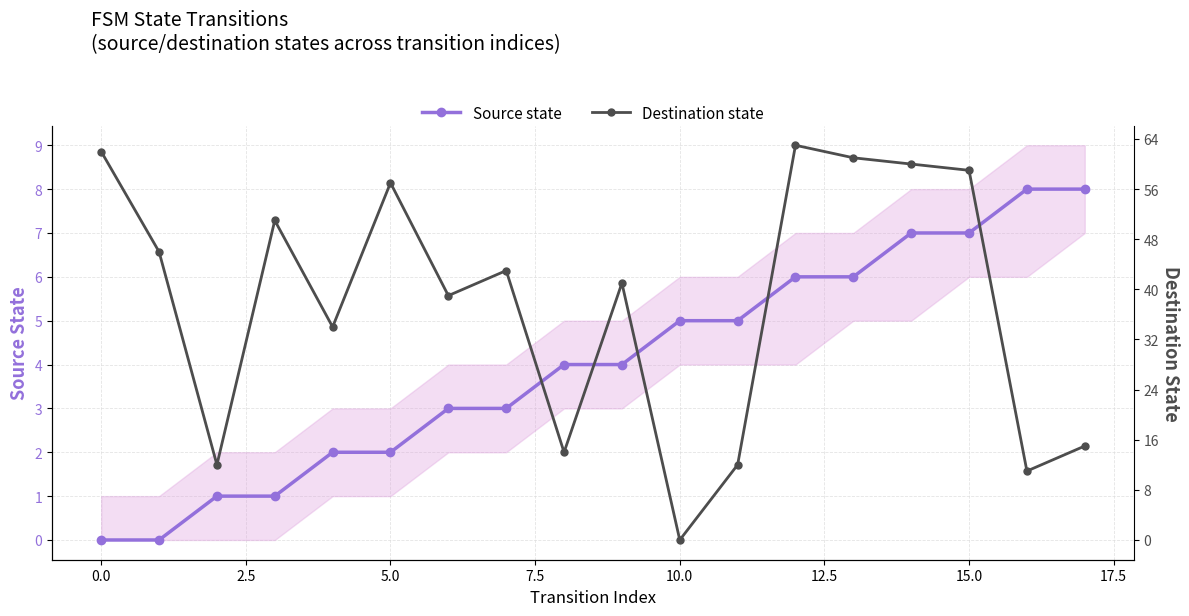

The Source state series shows 5 at 10.0. True or false?

True